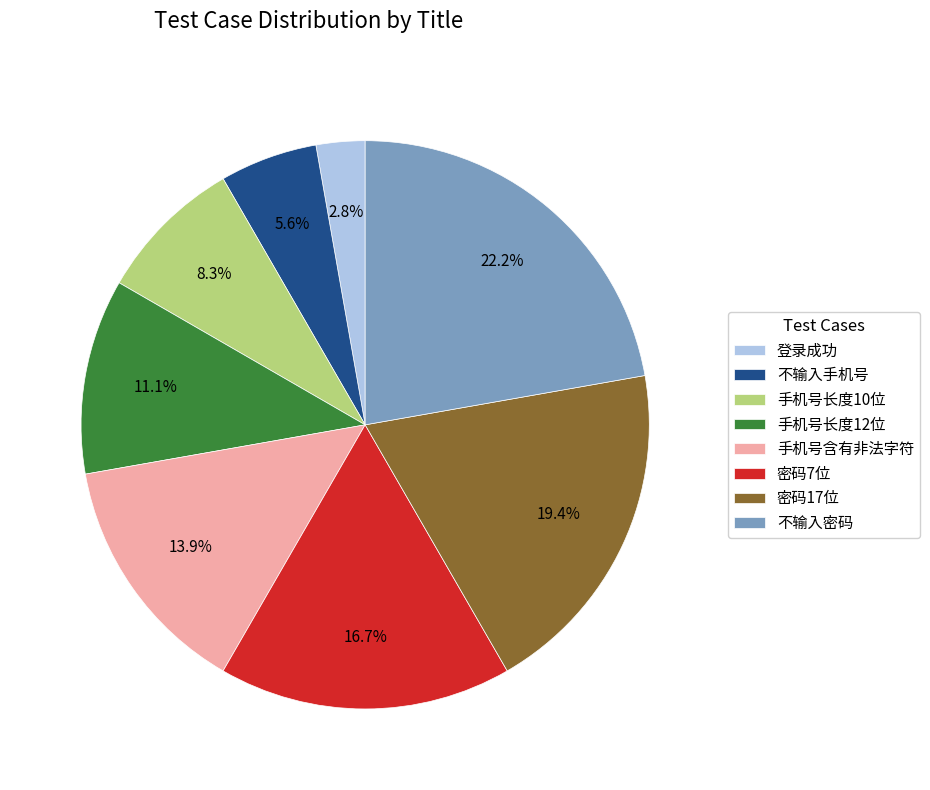

Does 不输入手机号 represent more than half of the total?

No